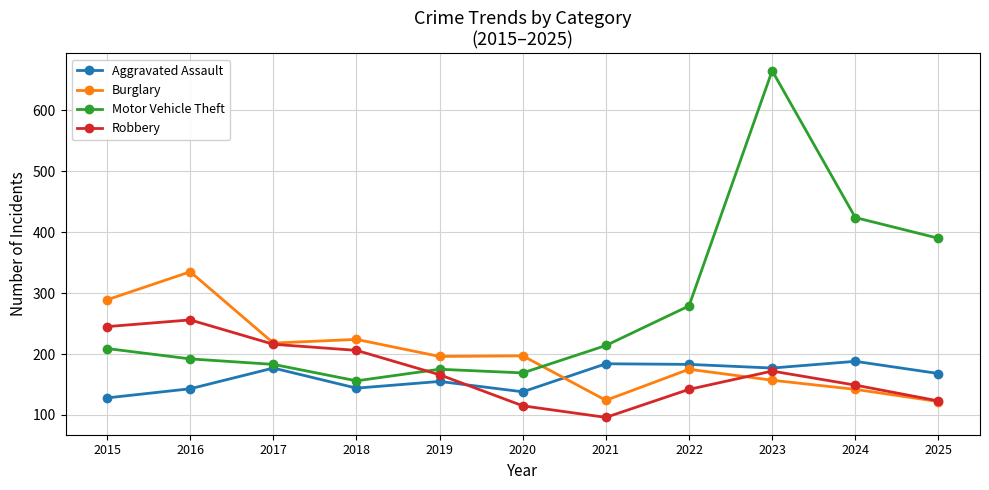

True or false: Aggravated Assault has more than 1 points higher than both neighbors.

True